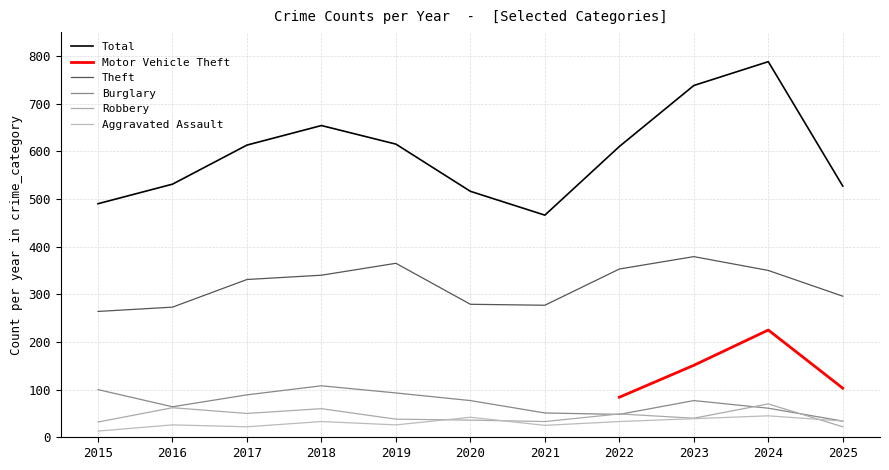

Which series has the largest total across all categories?

Total